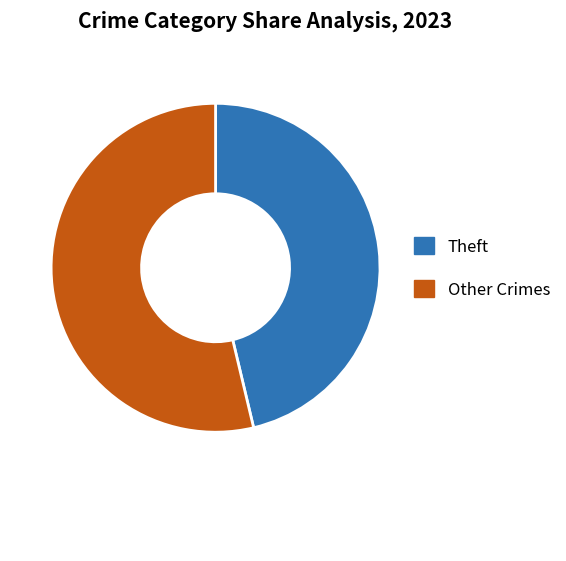

Is there a majority slice in this chart?

Yes